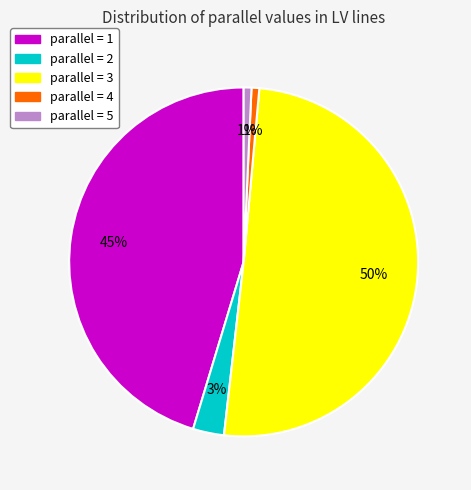

Does any single category account for the majority?

No